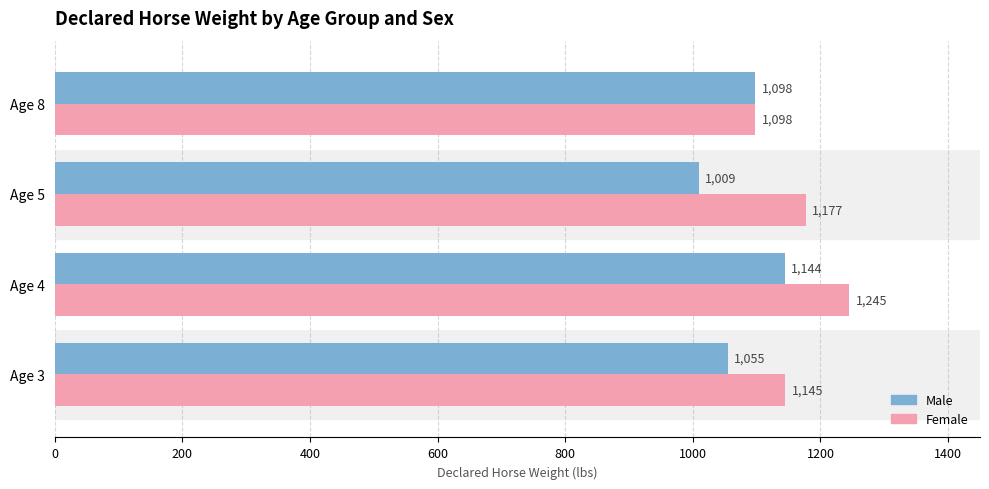

Which series changed the most between Age 5 and Age 8?

Male